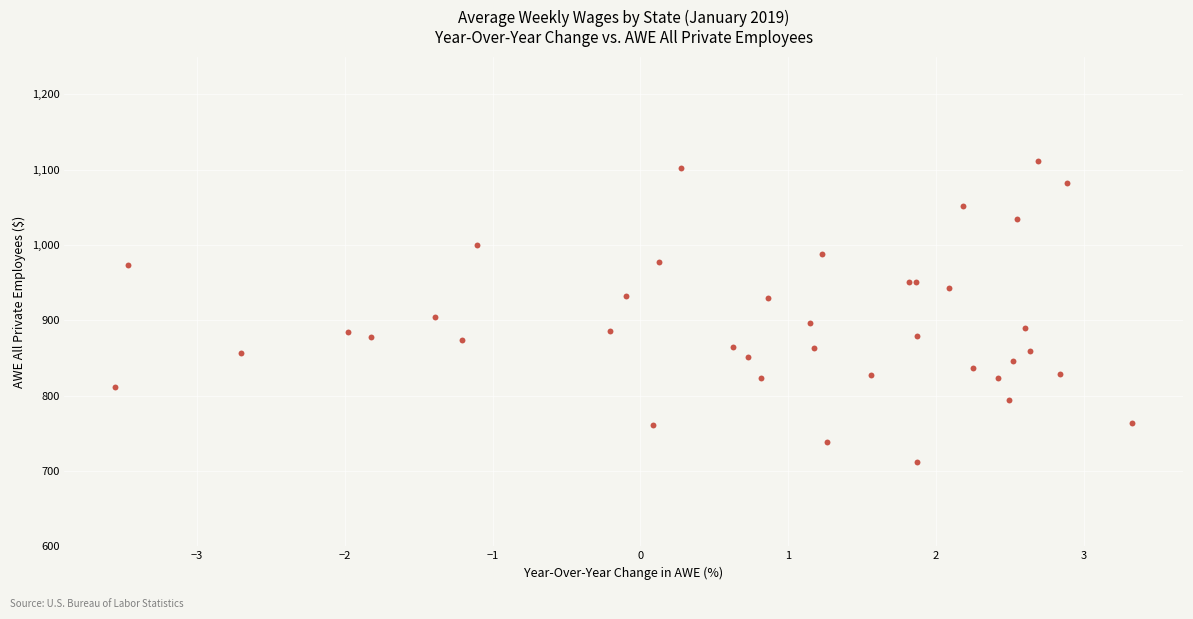

What Y value in the scatter plot is closest to 911?

904.5